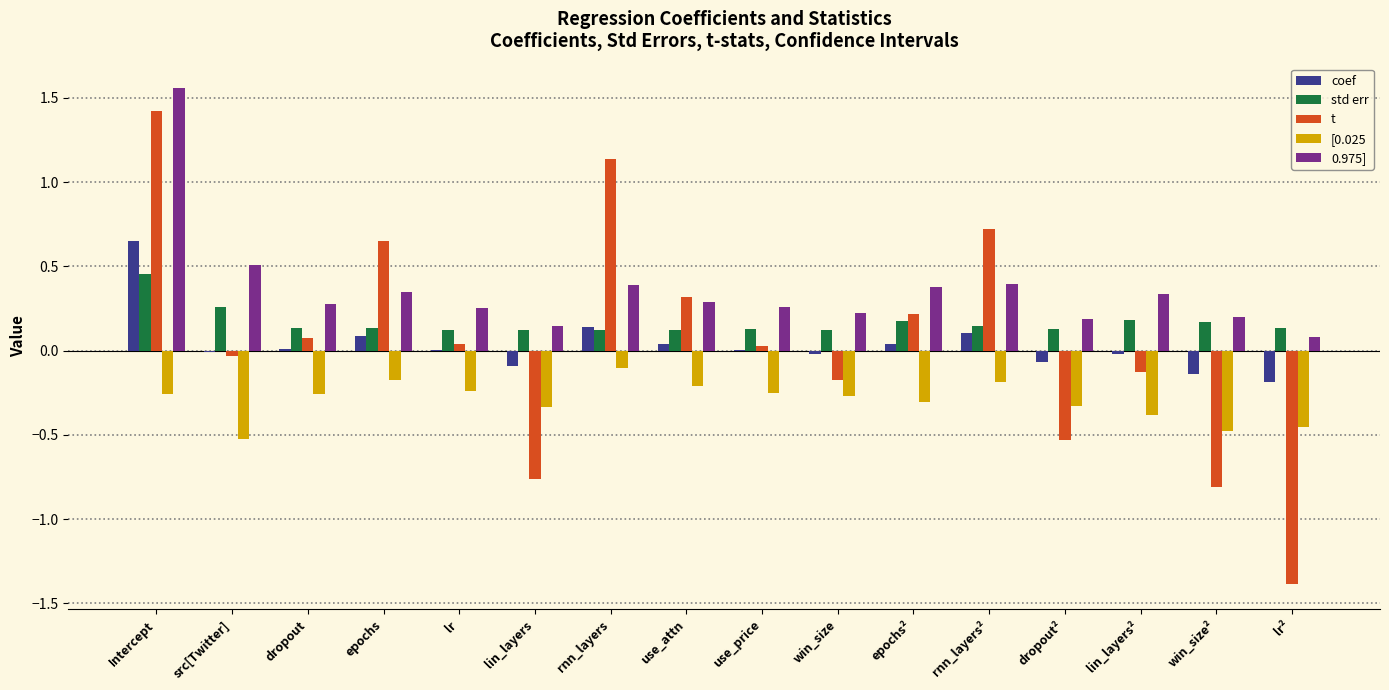

What is the spread (max minus min) of values at src[Twitter]?

1.0